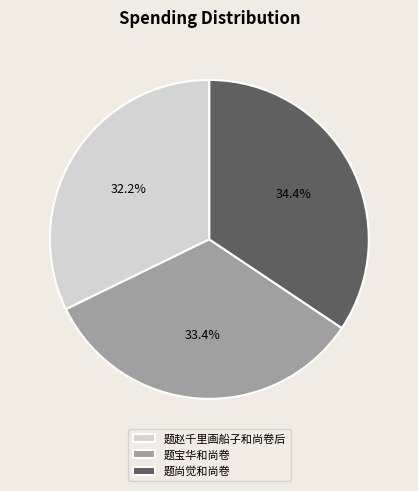

What is the ratio of the value at 题赵千里画船子和尚卷后 to the value at 题尚觉和尚卷?

0.9